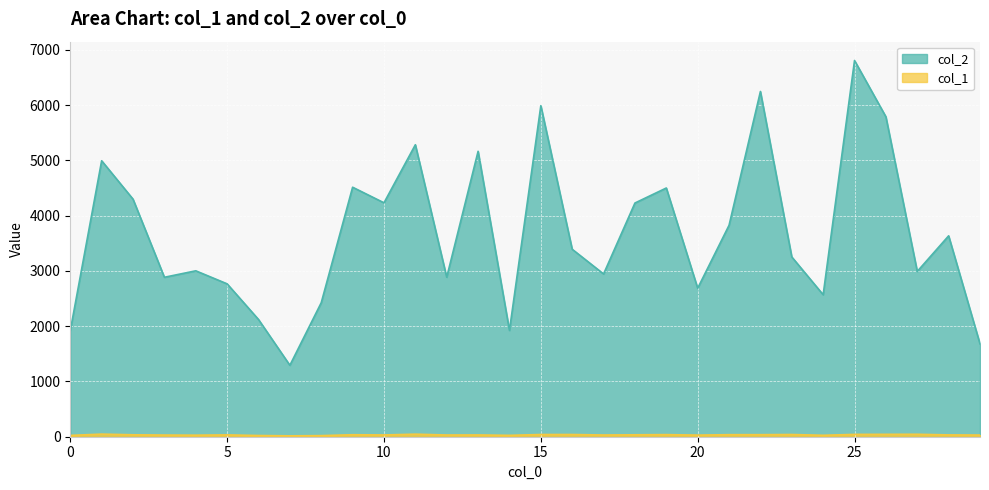

Reading left to right, extract all data points from this chart.

col_2: 0=1920	1=4995	2=4300	3=2886	4=3003	5=2767	6=2122	7=1293	8=2426	9=4516	10=4234	11=5285	12=2887	13=5166	14=1924	15=5992	16=3393	17=2946	18=4230	19=4502	20=2688	21=3827	22=6249	23=3254	24=2570	25=6810	26=5791	27=2992	28=3636	29=1680
col_1: 0=24	1=47	2=35	3=30	4=28	5=33	6=22	7=16	8=20	9=36	10=32	11=46	12=31	13=32	14=25	15=40	16=40	17=31	18=35	19=38	20=29	21=37	22=37	23=40	24=26	25=42	26=43	27=44	28=33	29=30